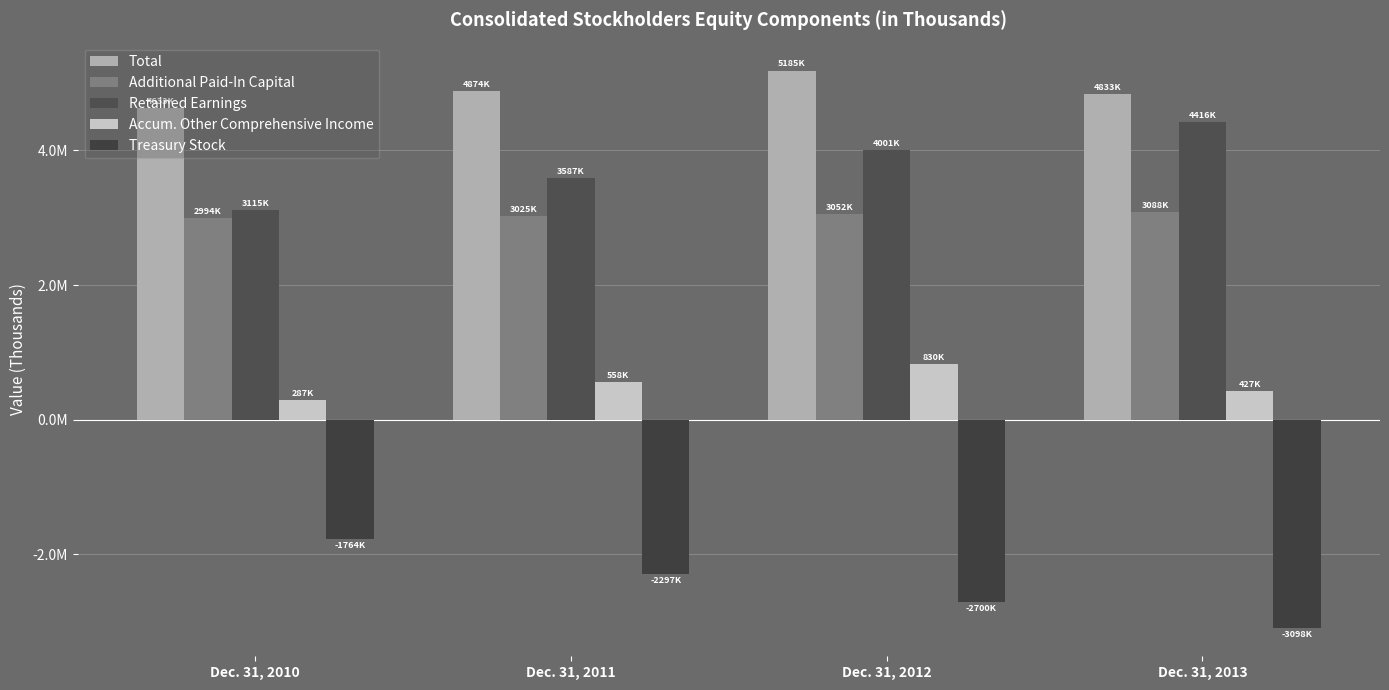

Are the bars horizontal?

No